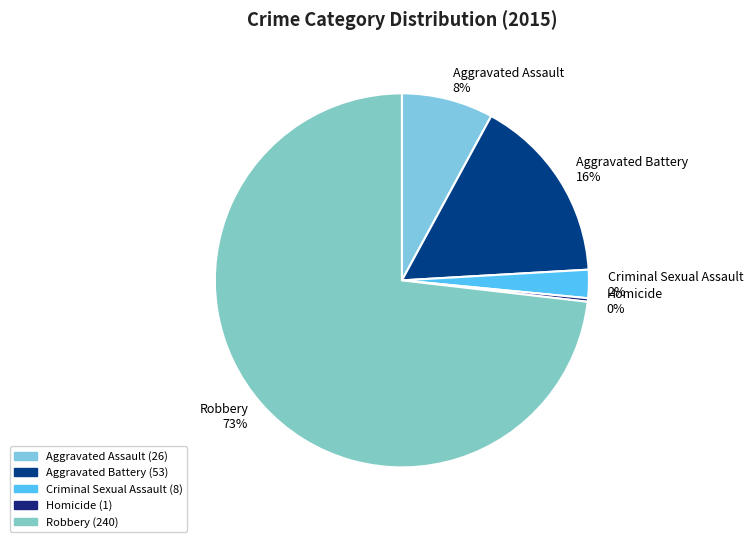

Do Homicide and Aggravated Assault together represent more than half of the pie?

No